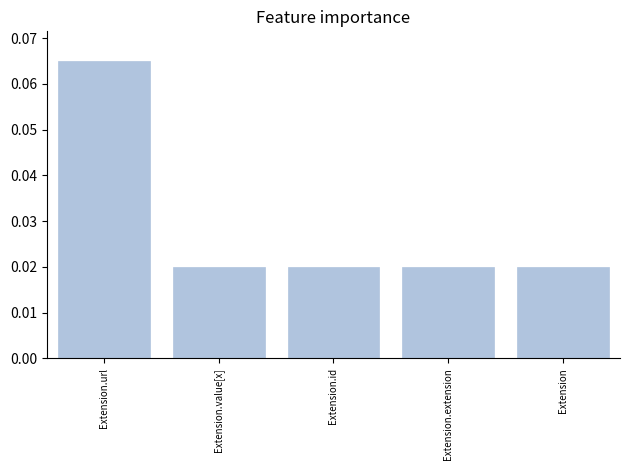

What position from the left is Extension?

5